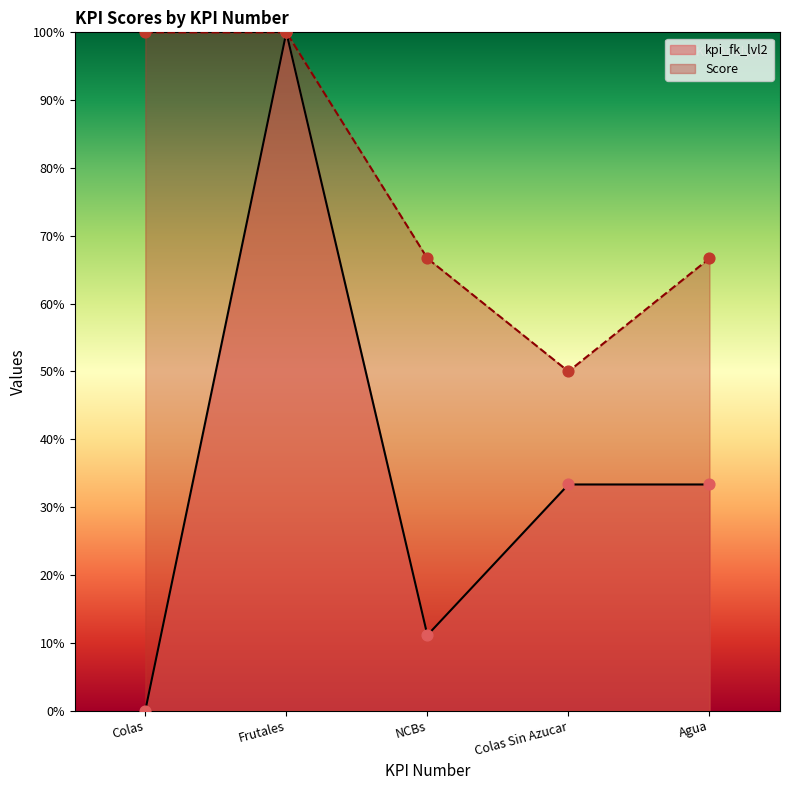

Which series has the largest total across all categories?

Score